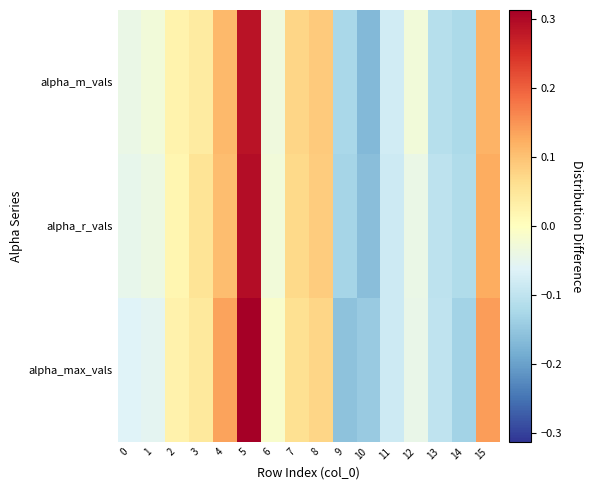

At which category is the sum across all series the highest?

5